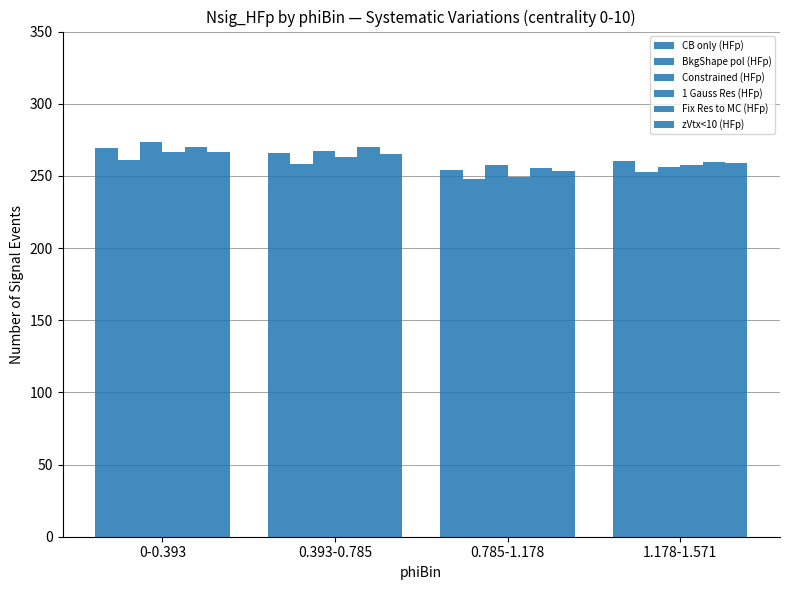

How many data points in BkgShape pol (HFp) are above 258?

2